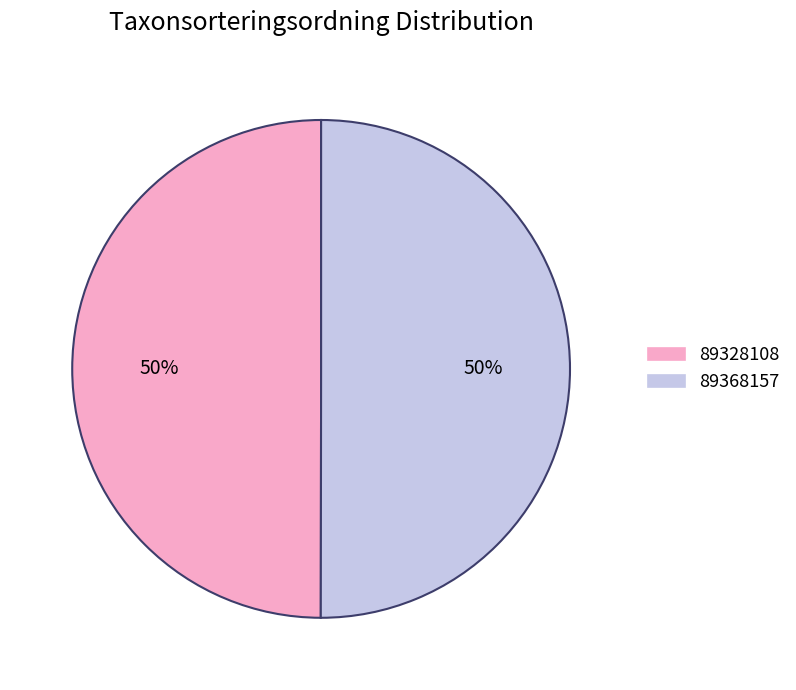

What is the ratio of the value at 89328108 to the value at 89368157?

1.0